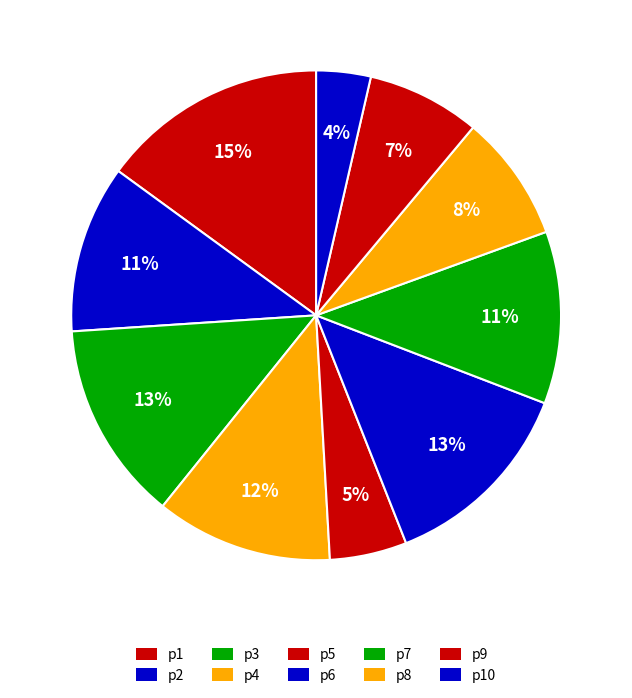

Is it true that p8 is 8% of the pie?

True